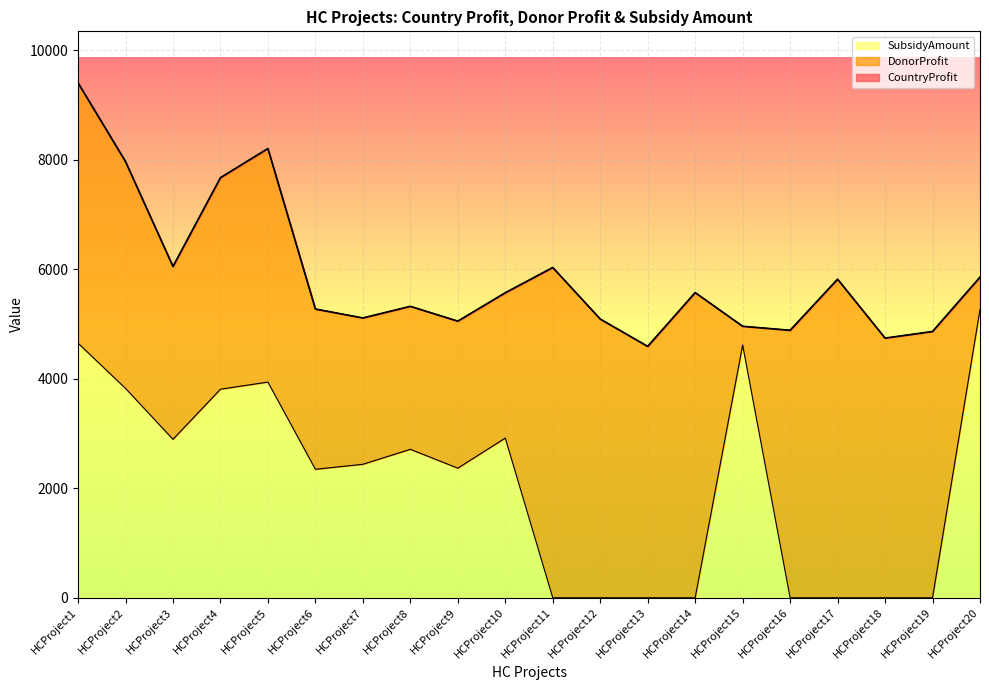

At which label is SubsidyAmount closest to 2632?

HCProject8